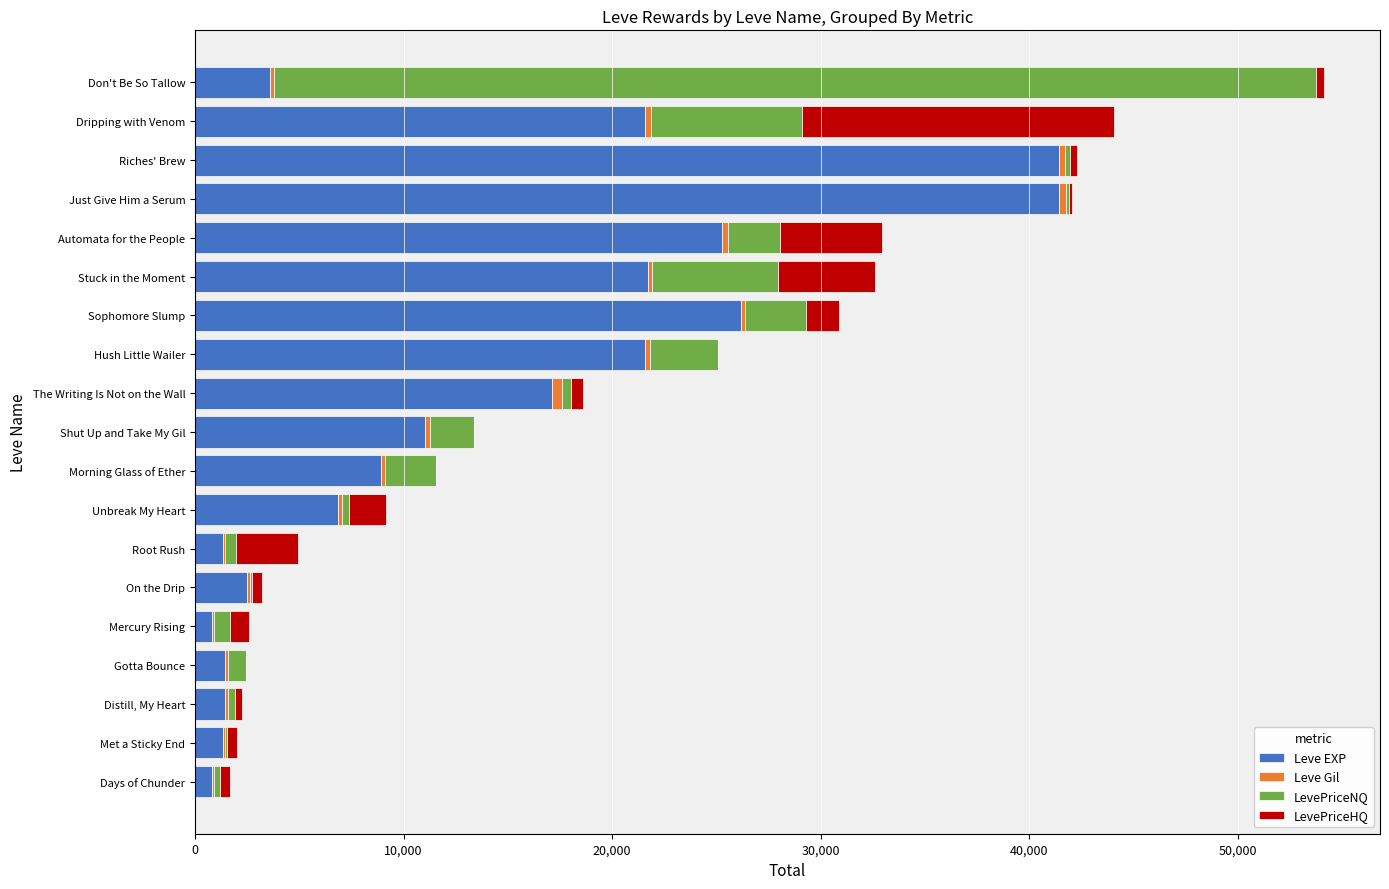

How many distinct data groups are displayed?

4